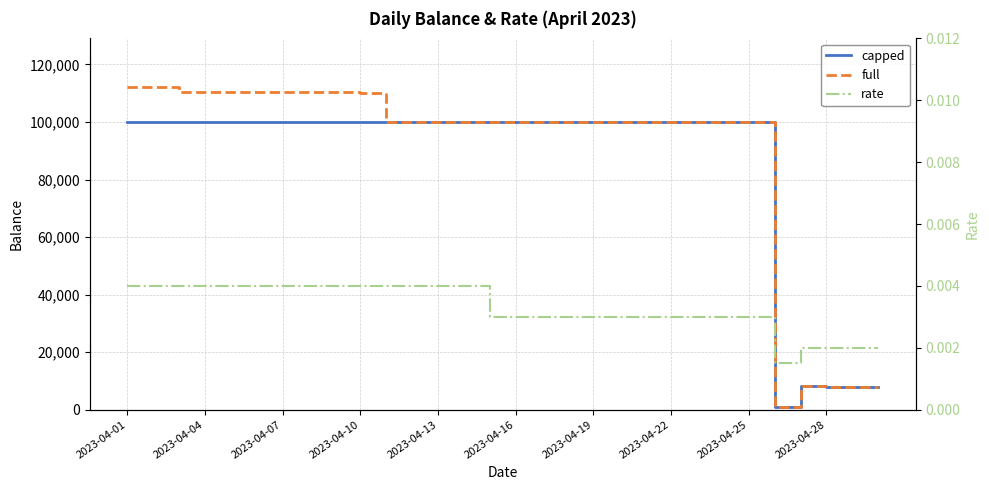

Which series has the largest total across all categories?

full